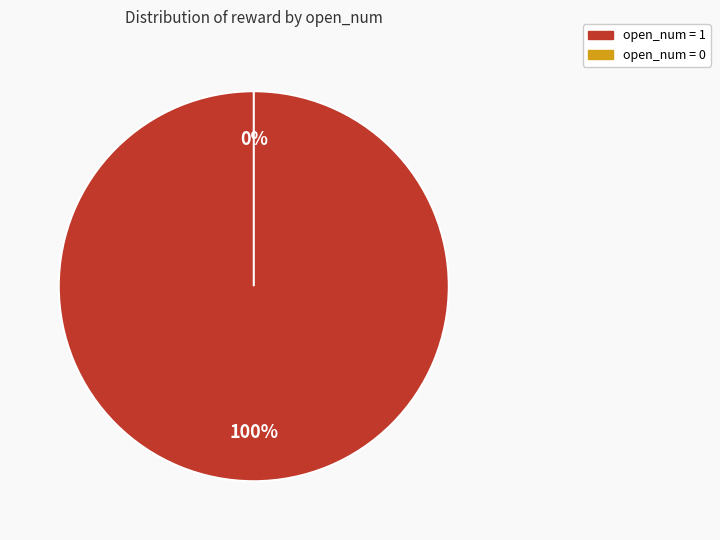

Does 38 account for over 50% of the chart?

No